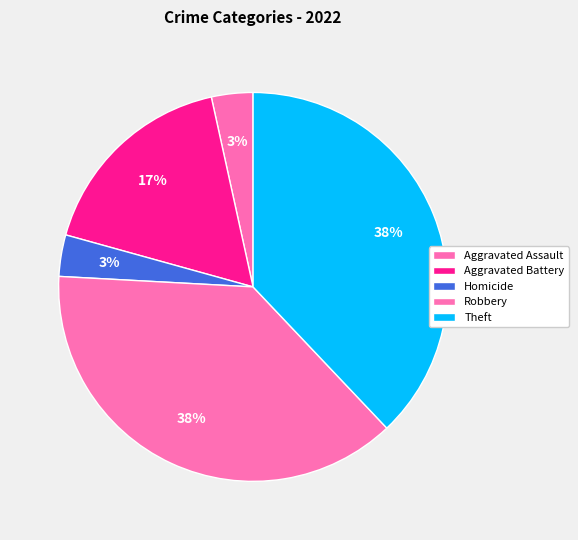

Is it true that Aggravated Battery is 17% of the pie?

True